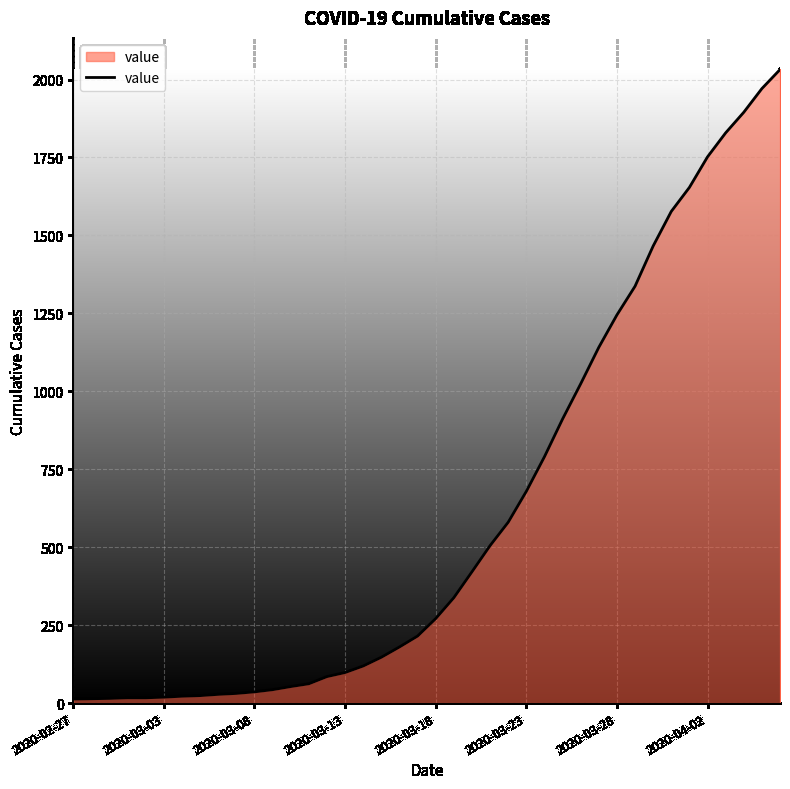

What is the maximum value shown in the chart?

2032